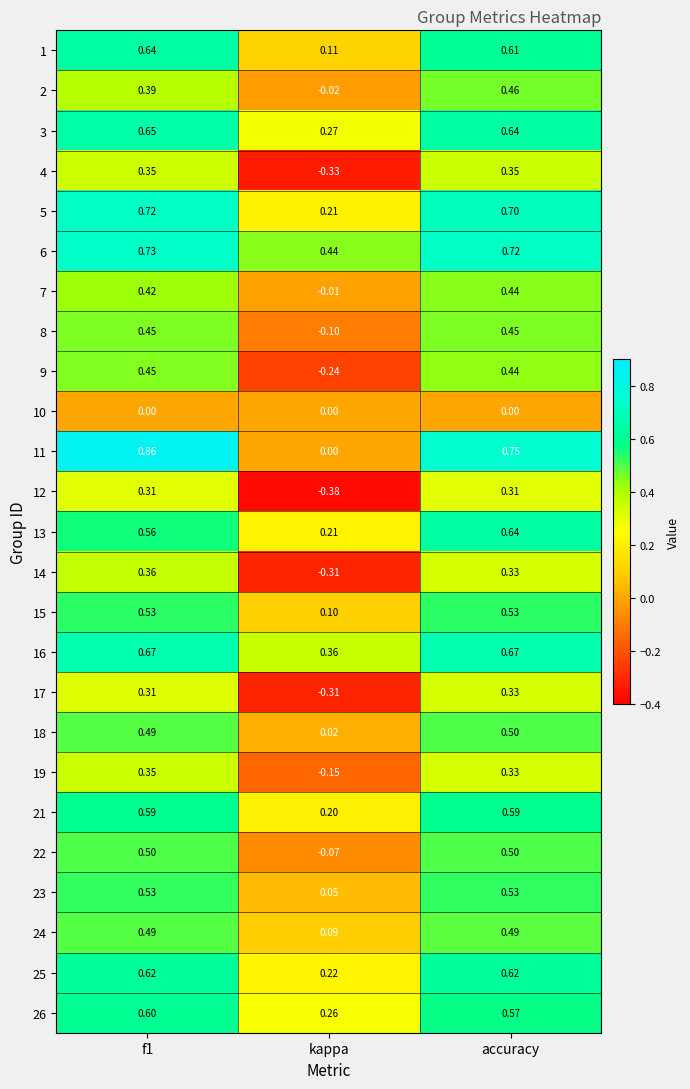

At which label does 17 reach its peak?

accuracy